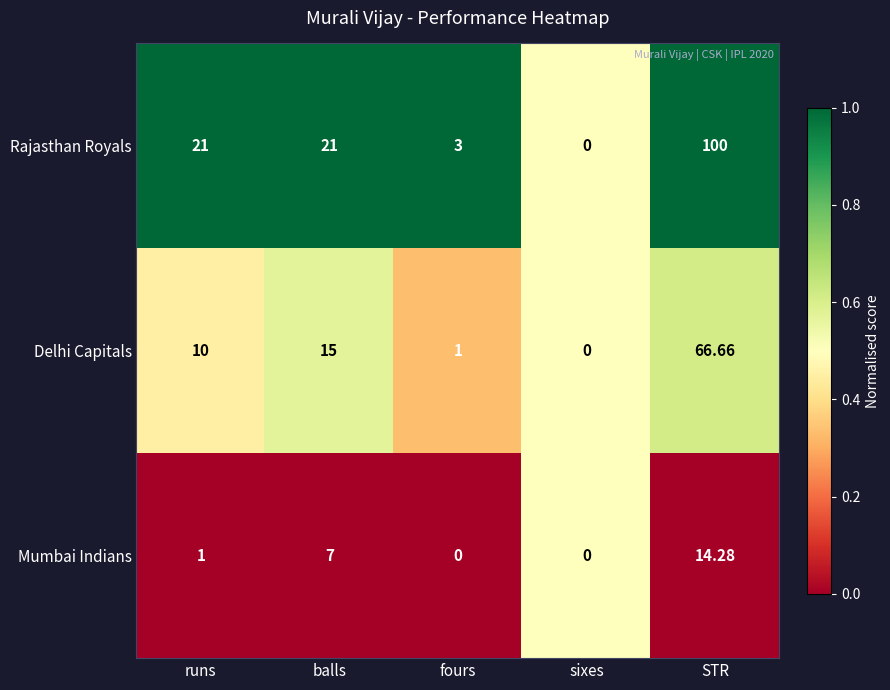

Which series has the largest range (max minus min)?

Rajasthan Royals